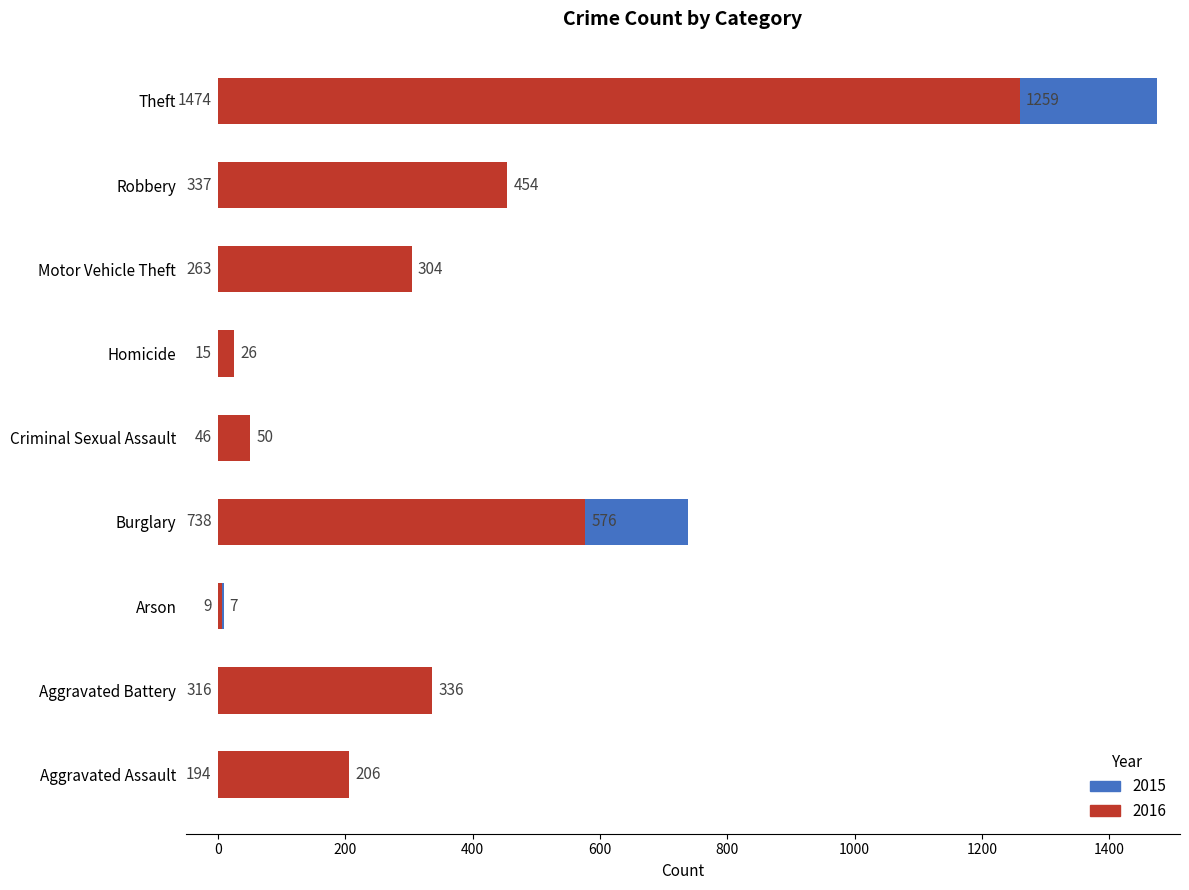

Is the value of 2016 at Aggravated Assault greater than the value of 2015 at Burglary?

No